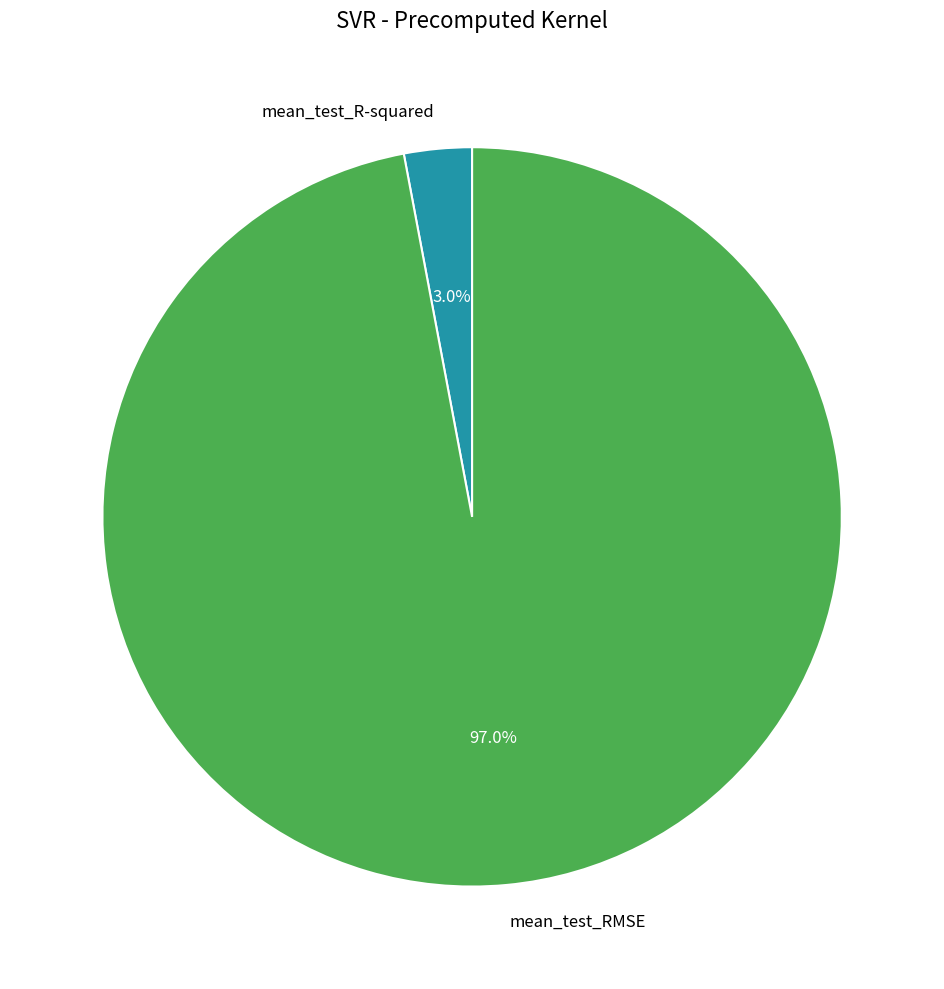

Is there any slice that represents more than half of the pie?

Yes